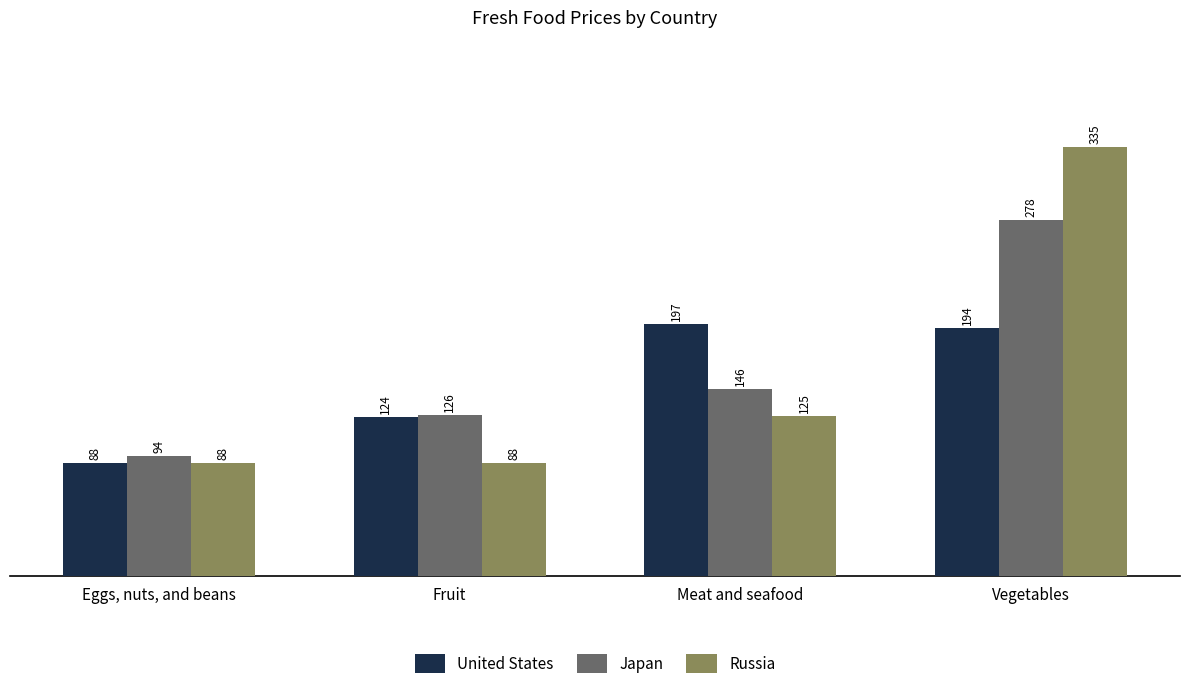

Rank the series by their maximum value, from lowest to highest.

United States, Japan, Russia